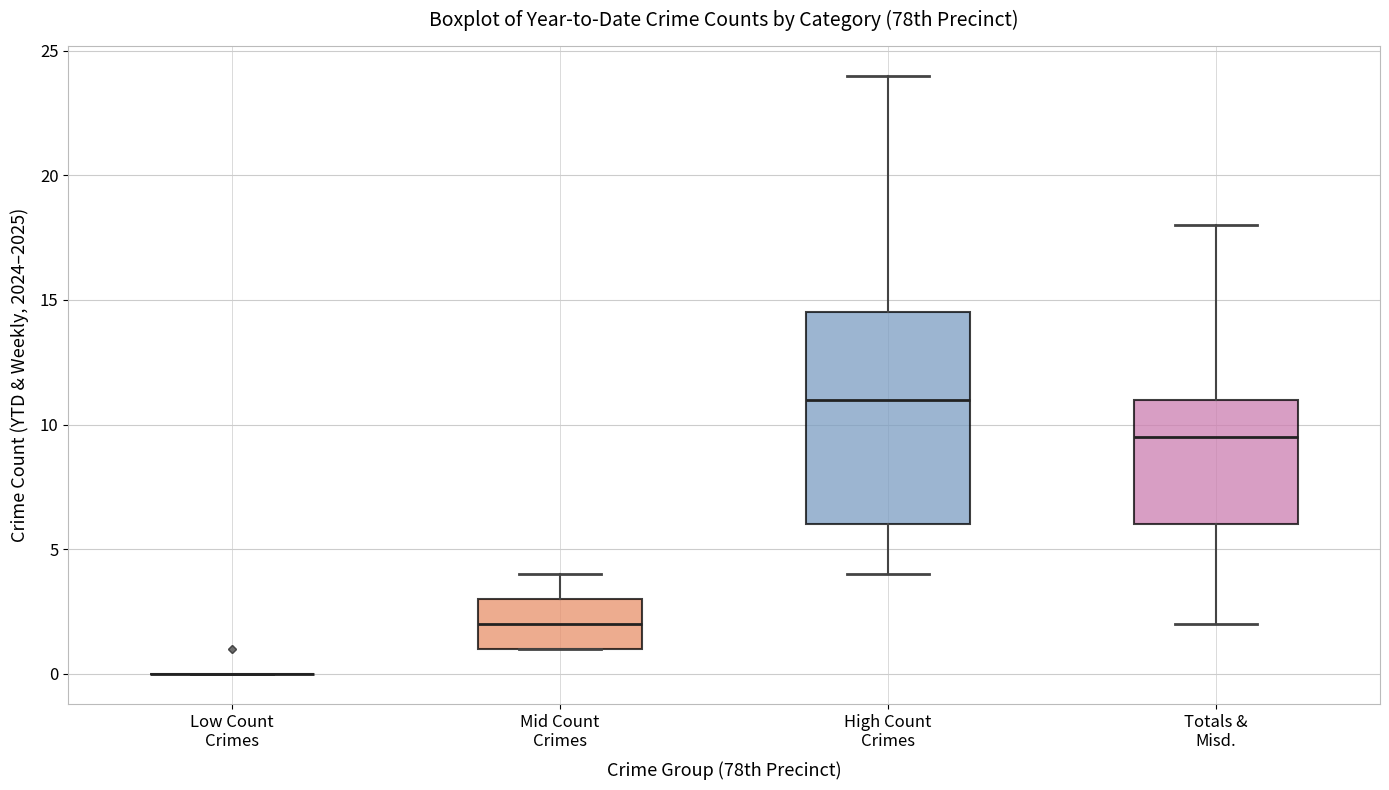

Which box is the tallest, from its lower edge to its upper edge?

High Count Crimes